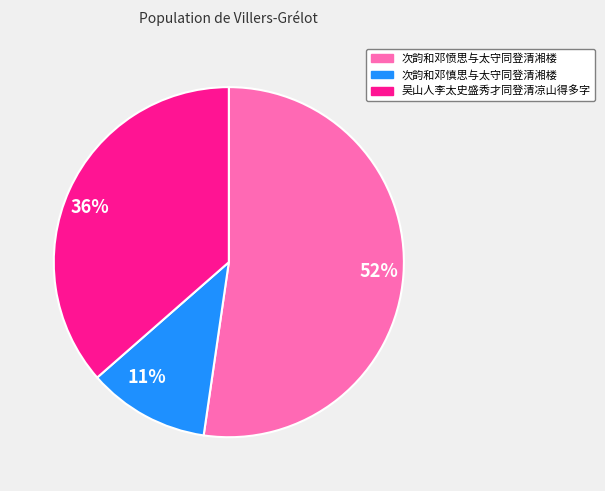

True or false: 36% accounts for 36% of the total.

True